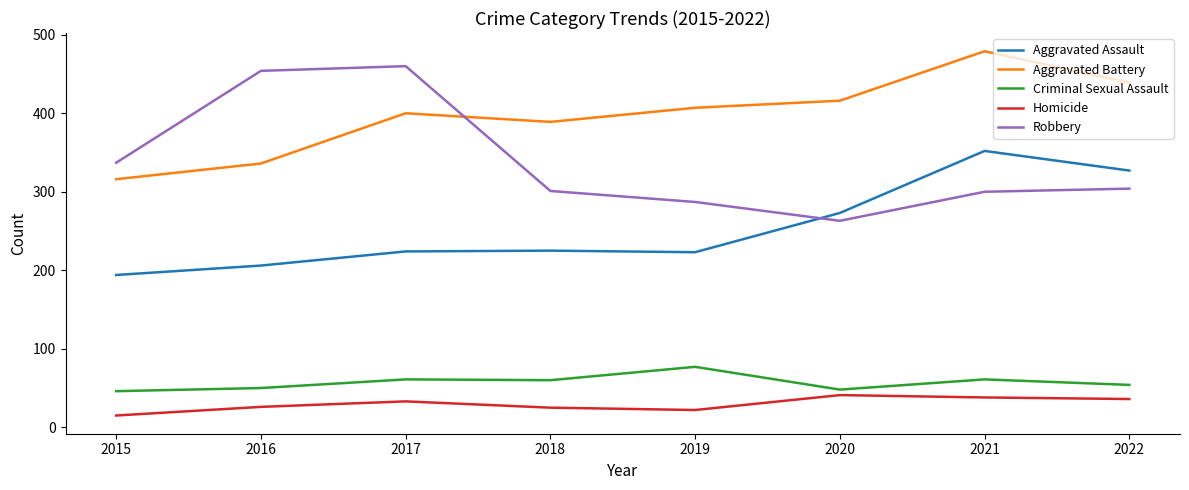

True or false: Criminal Sexual Assault and Aggravated Battery intersect in this chart.

False